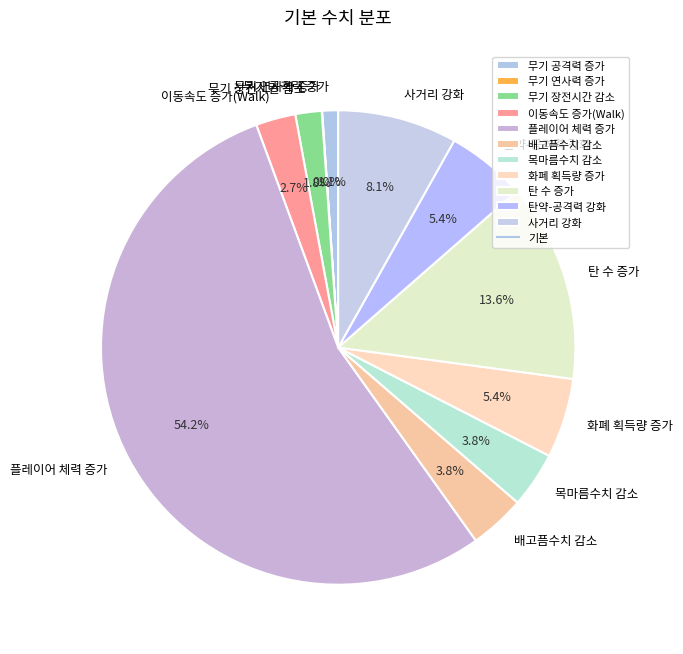

Is the sum of 플레이어 체력 증가 and 목마름수치 감소 greater than half?

Yes